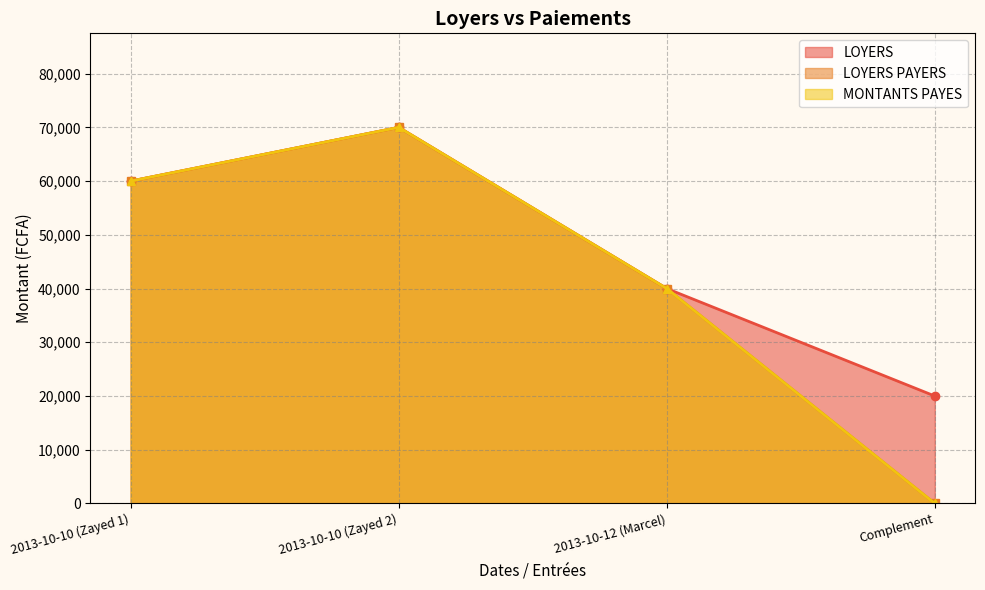

How many values in the MONTANTS PAYES series are below 60000?

2